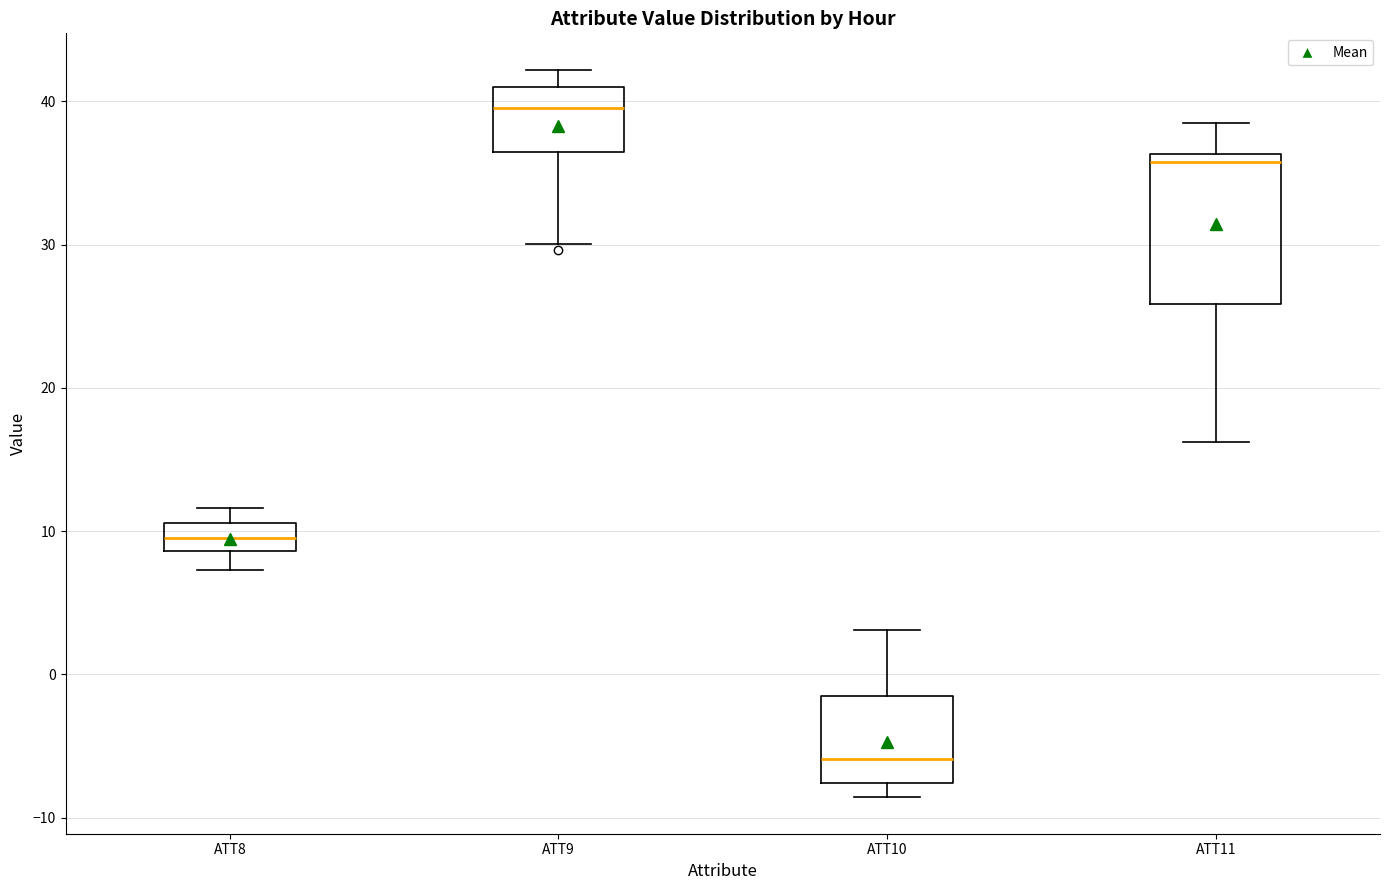

Reading left to right, transcribe this box plot: for each box, give where its median line is, the range the box spans, and where its two whiskers end, as read against the y-axis. The values are not printed on the chart, so give them approximately, as read against the axis.

ATT8: median 10, box 9 to 11, whiskers 7 to 12
ATT9: median 40, box 36 to 41, whiskers 30 to 42
ATT10: median -6, box -8 to -2, whiskers -9 to 3
ATT11: median 36 (just below the box's upper edge), box 26 to 36, whiskers 16 to 38